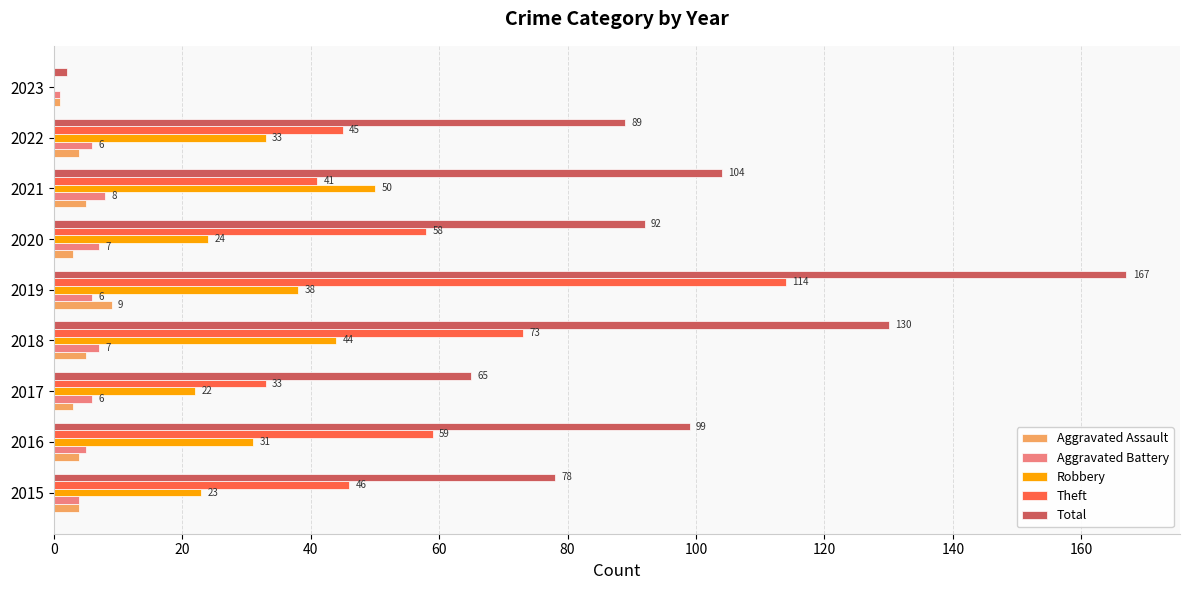

What is the sum of the Robbery values at 2015 and 2016?

54